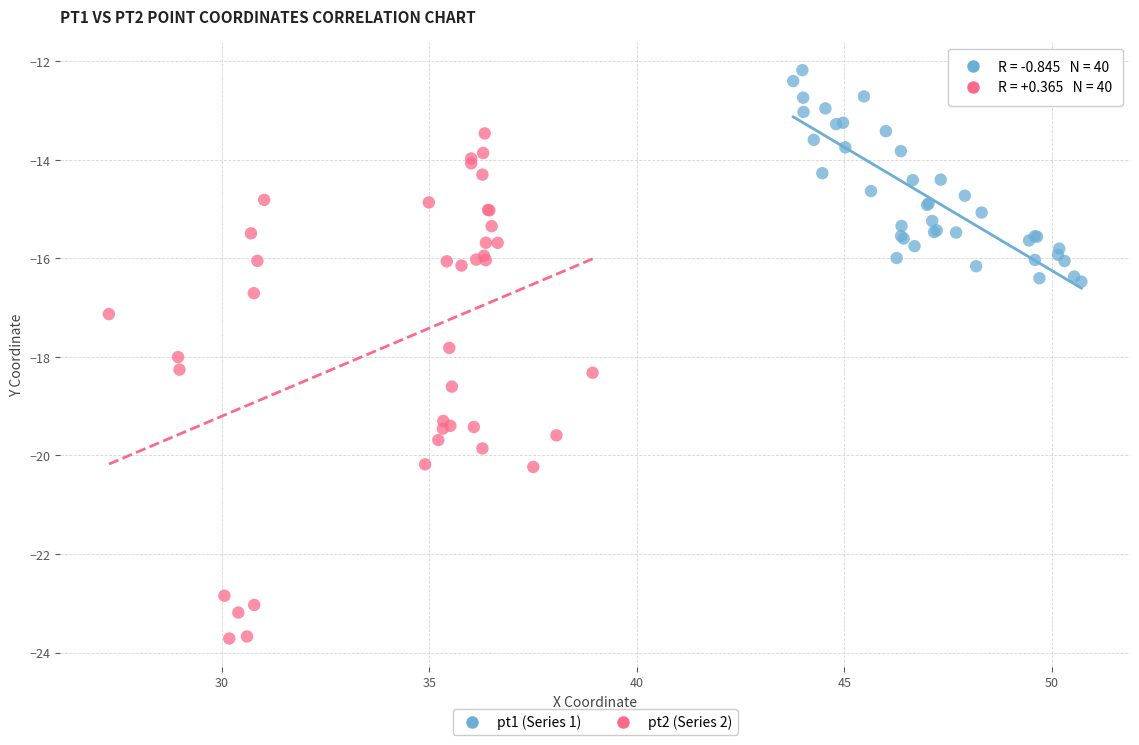

Which series contains the lowest Y value?

pt2 (Series 2)